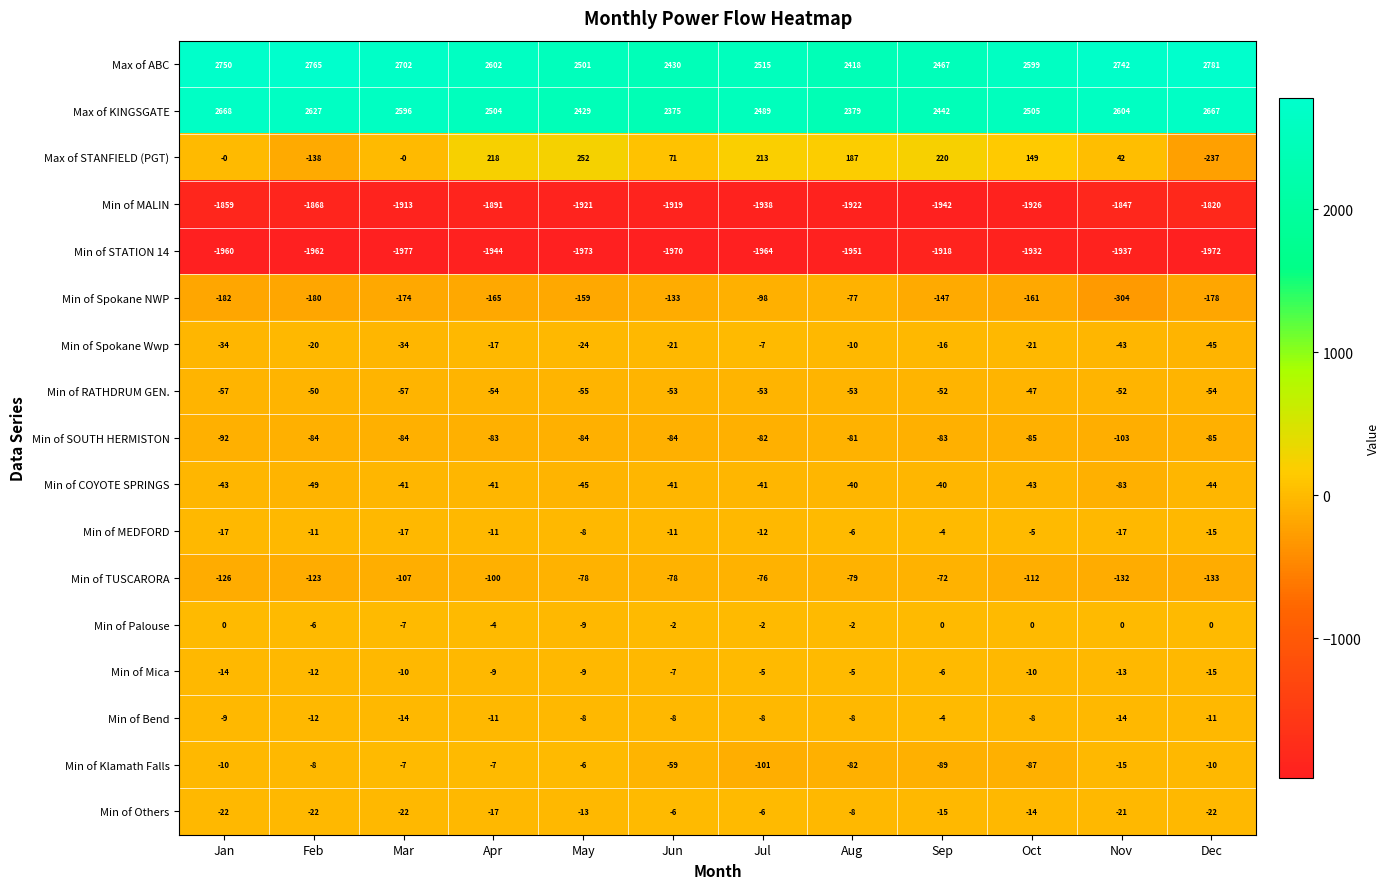

How many data points in Min of COYOTE SPRINGS are less than -41?

6